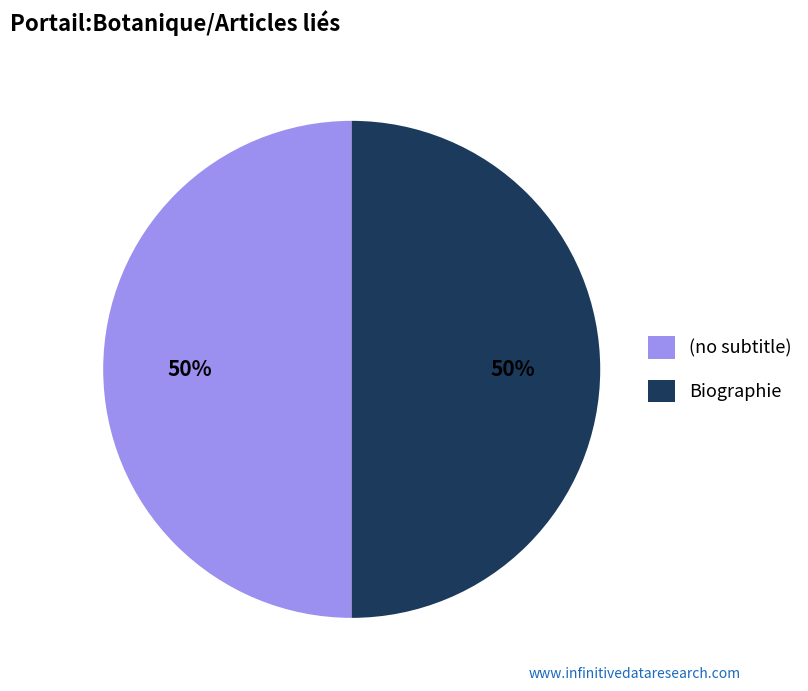

Do (no subtitle) and Biographie together represent more than half of the pie?

Yes